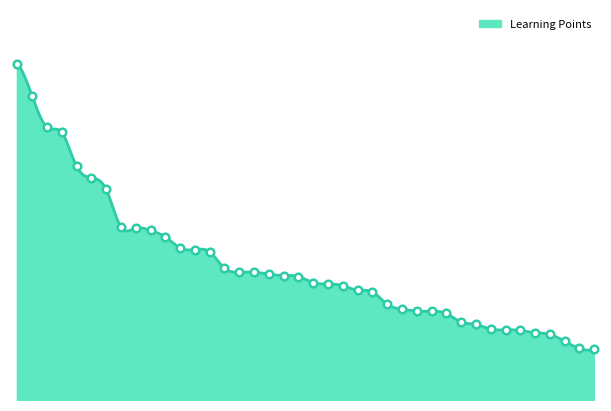

Between 15 and 27, which is larger?

15